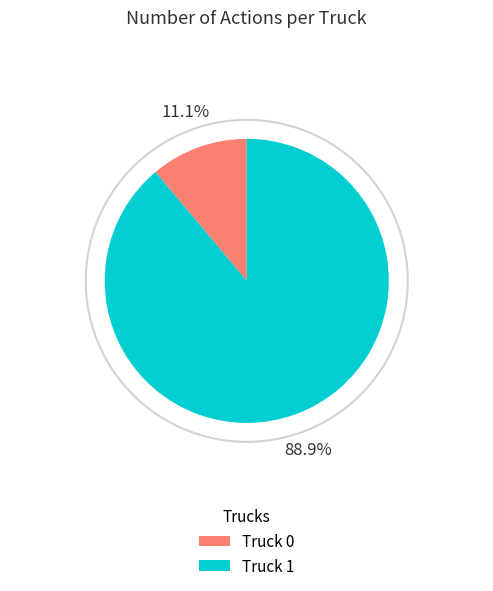

Is it true that Truck 0 is 11% of the pie?

True